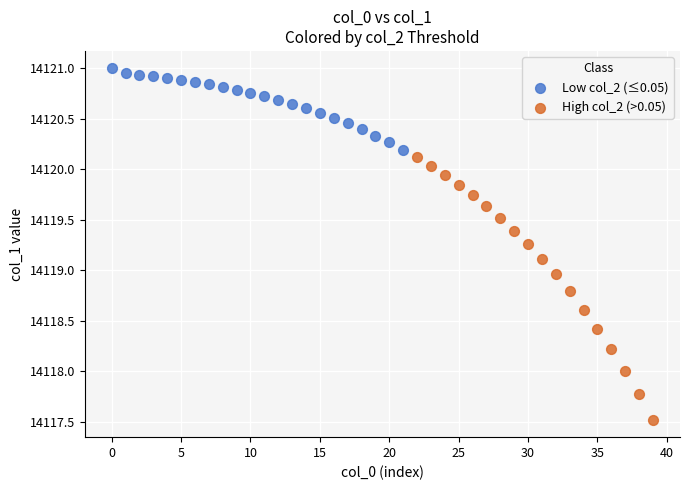

Which series reaches the minimum Y coordinate?

High col_2 (>0.05)